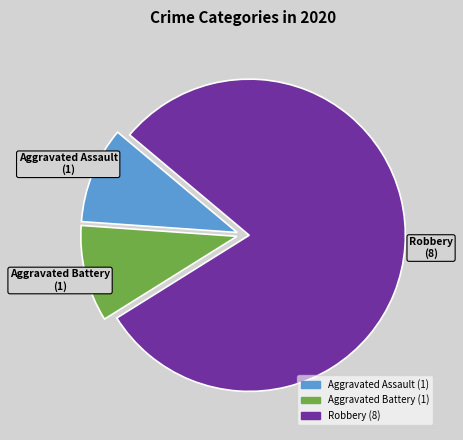

The Robbery (8) slice represents 72% of the pie. True or false?

False